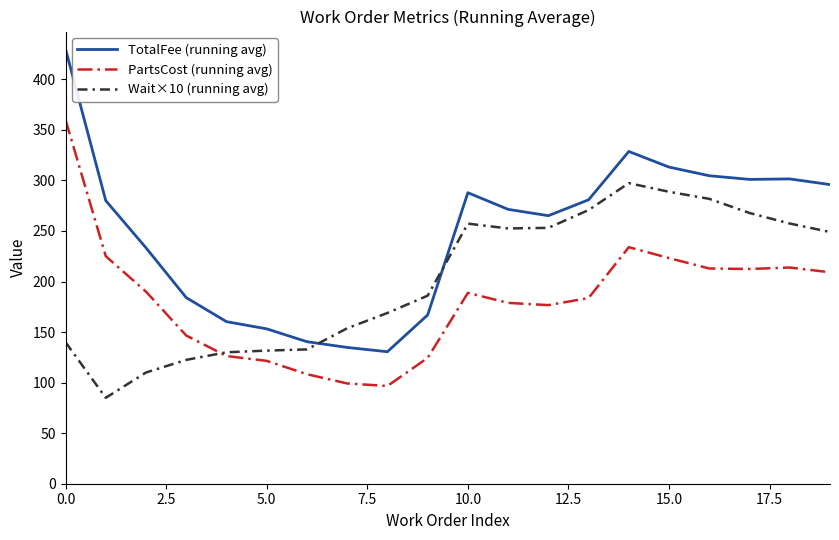

Is this an area chart (filled region under the line)?

No